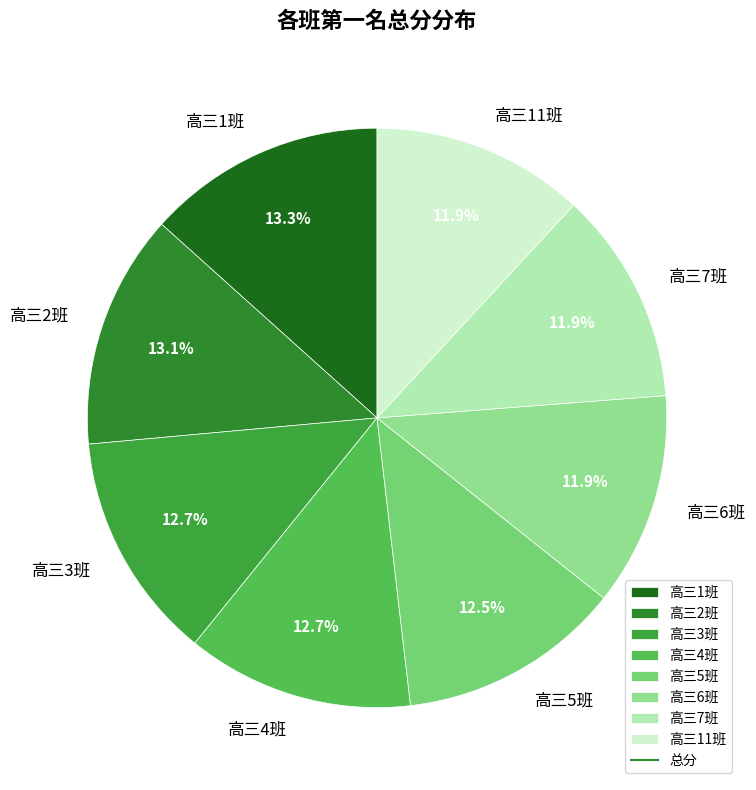

Combined, do 高三6班 and 高三3班 account for over 50%?

No